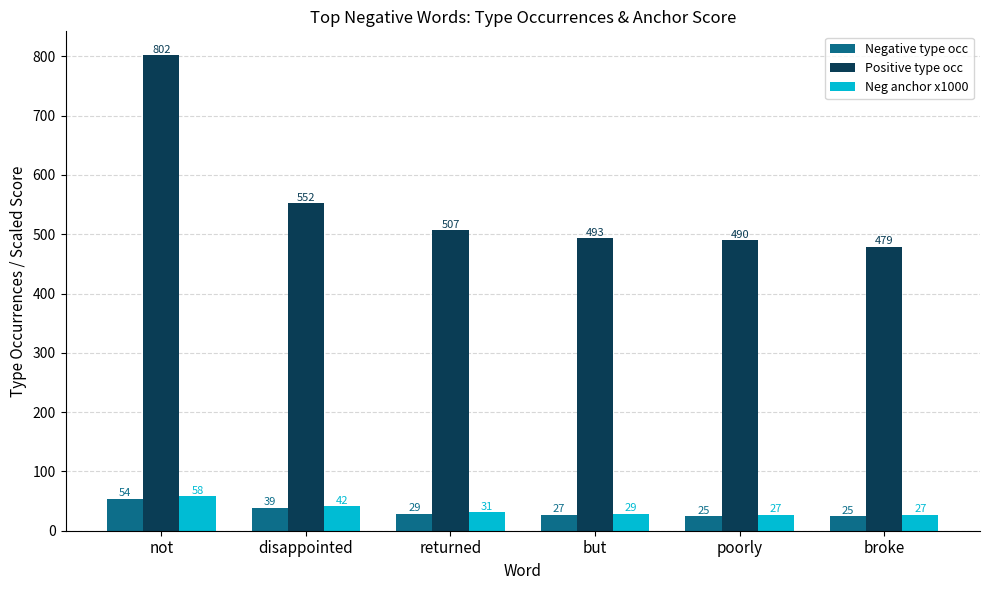

Between disappointed and but, which series saw the biggest shift?

Positive type occ